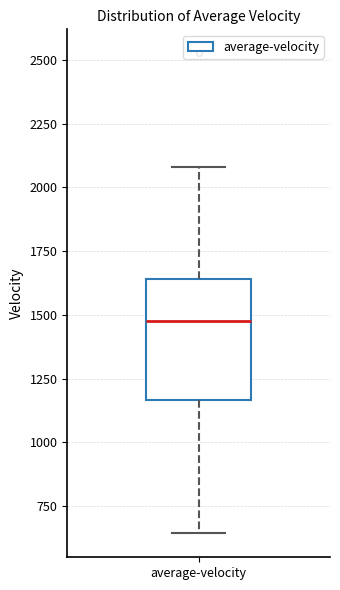

Where does the lower whisker of the box for average-velocity end on the y-axis? The values are not printed on the chart, so give them approximately, as read against the axis.

650